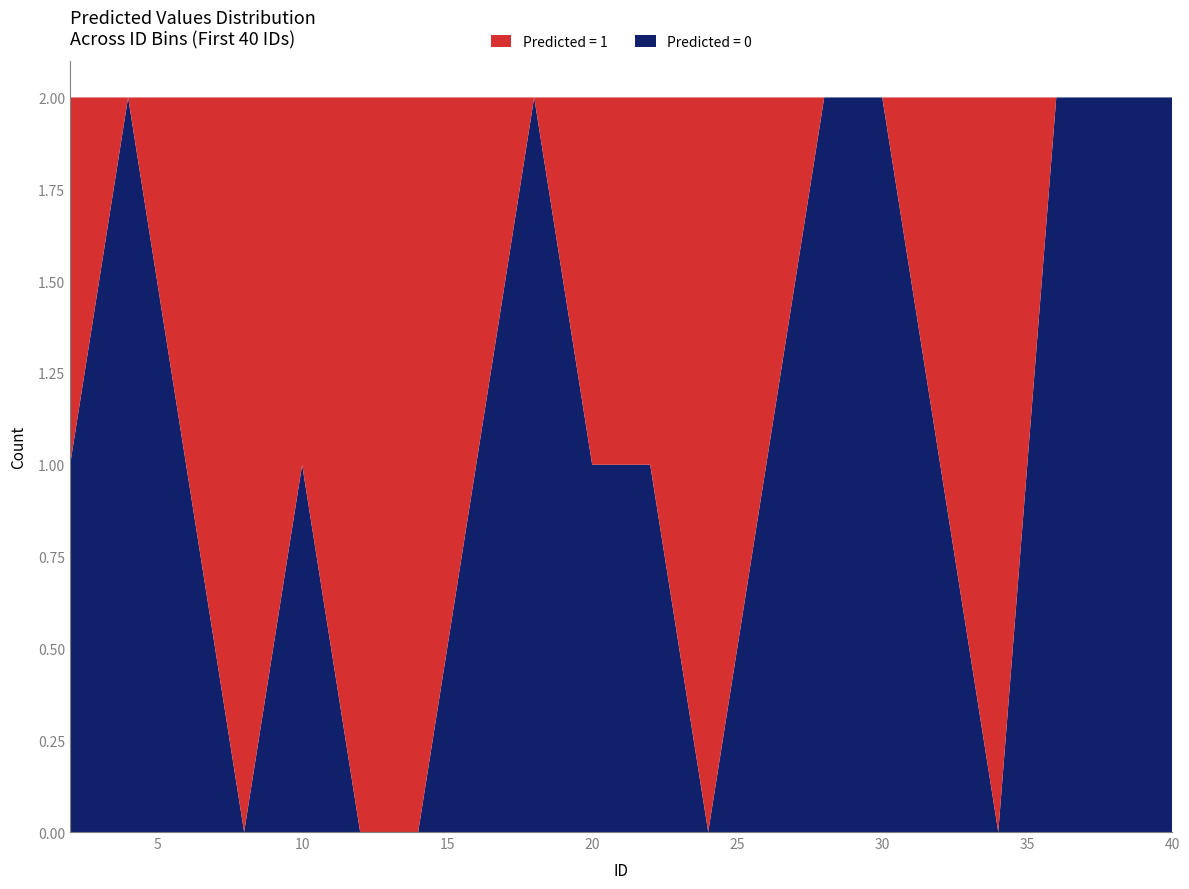

The value of Predicted = 0 at 20 is 1. True or false?

True